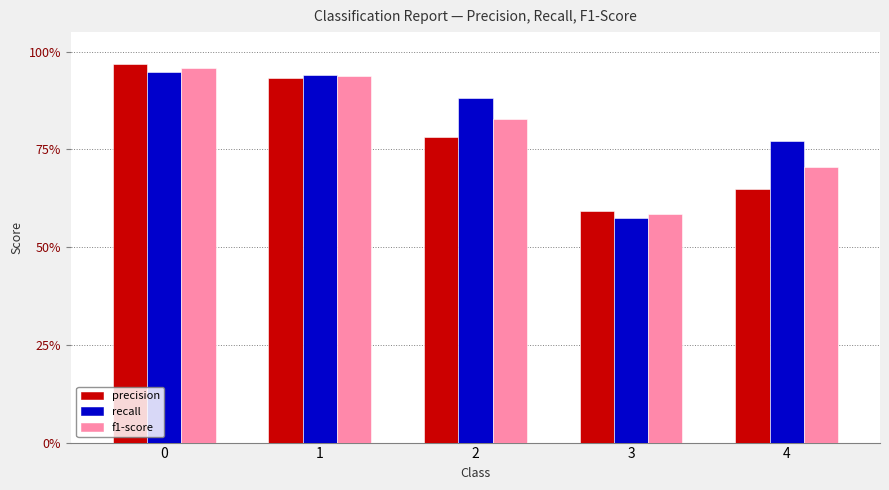

What are all the series names shown in the legend?

precision, recall, f1-score